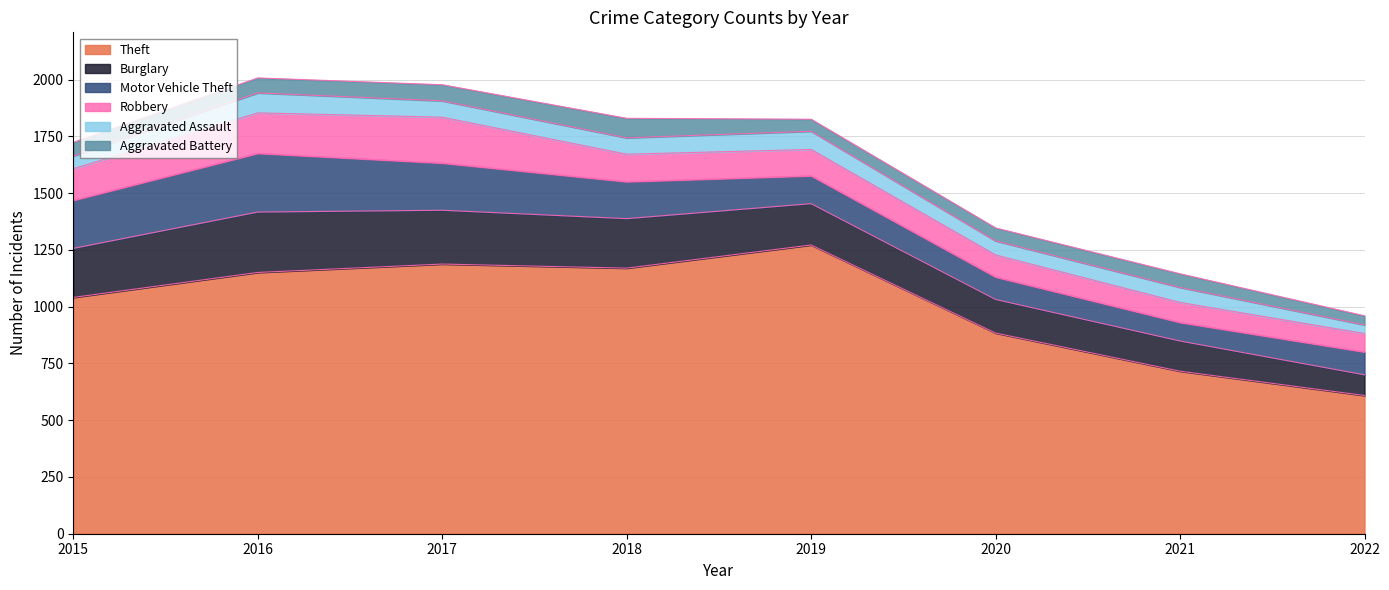

Where is the first local minimum for Aggravated Assault?

2020